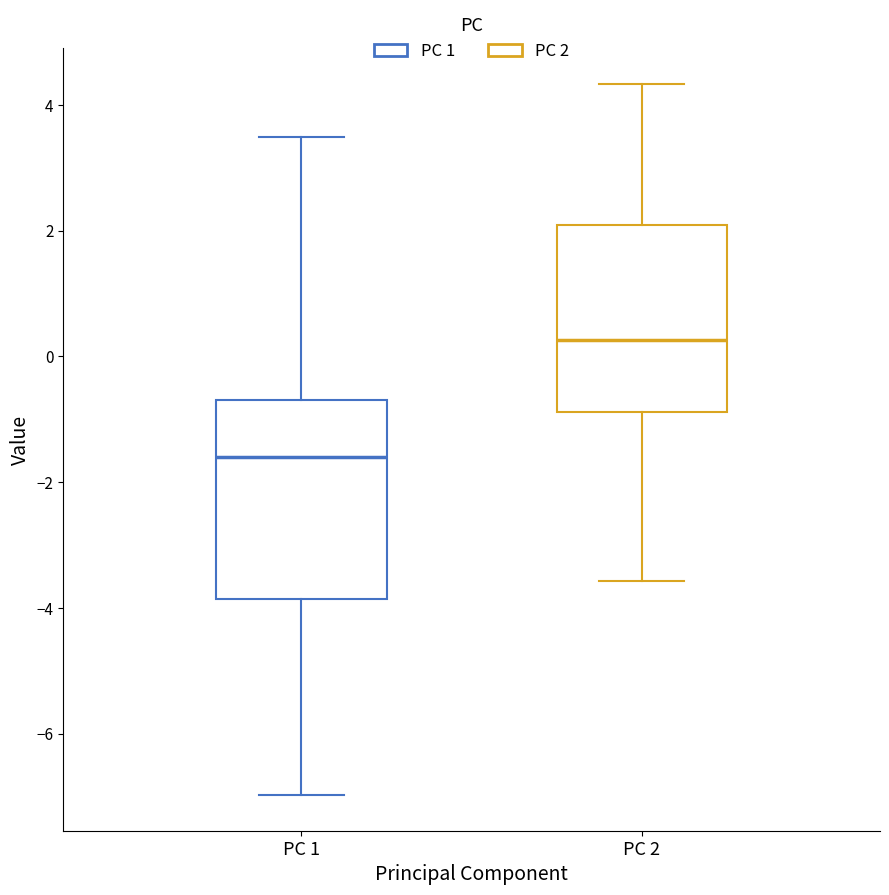

Reading left to right, transcribe this box plot: for each box, give where its median line is, the range the box spans, and where its two whiskers end, as read against the y-axis. The values are not printed on the chart, so give them approximately, as read against the axis.

PC 1: median -1.6, box -3.8 to -0.6, whiskers -7.0 to 3.4
PC 2: median 0.2, box -0.8 to 2.0, whiskers -3.6 to 4.4